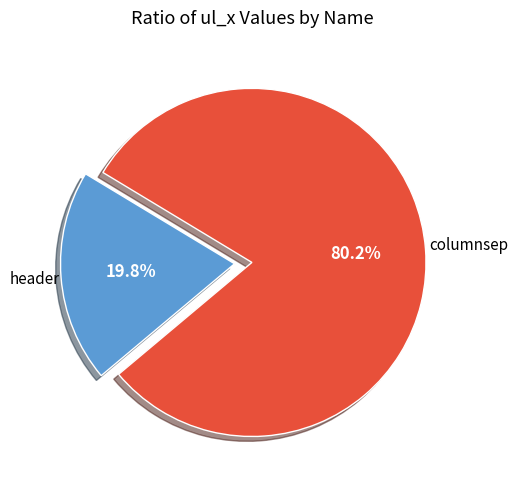

What percentage is the header slice, to the nearest percent?

20%